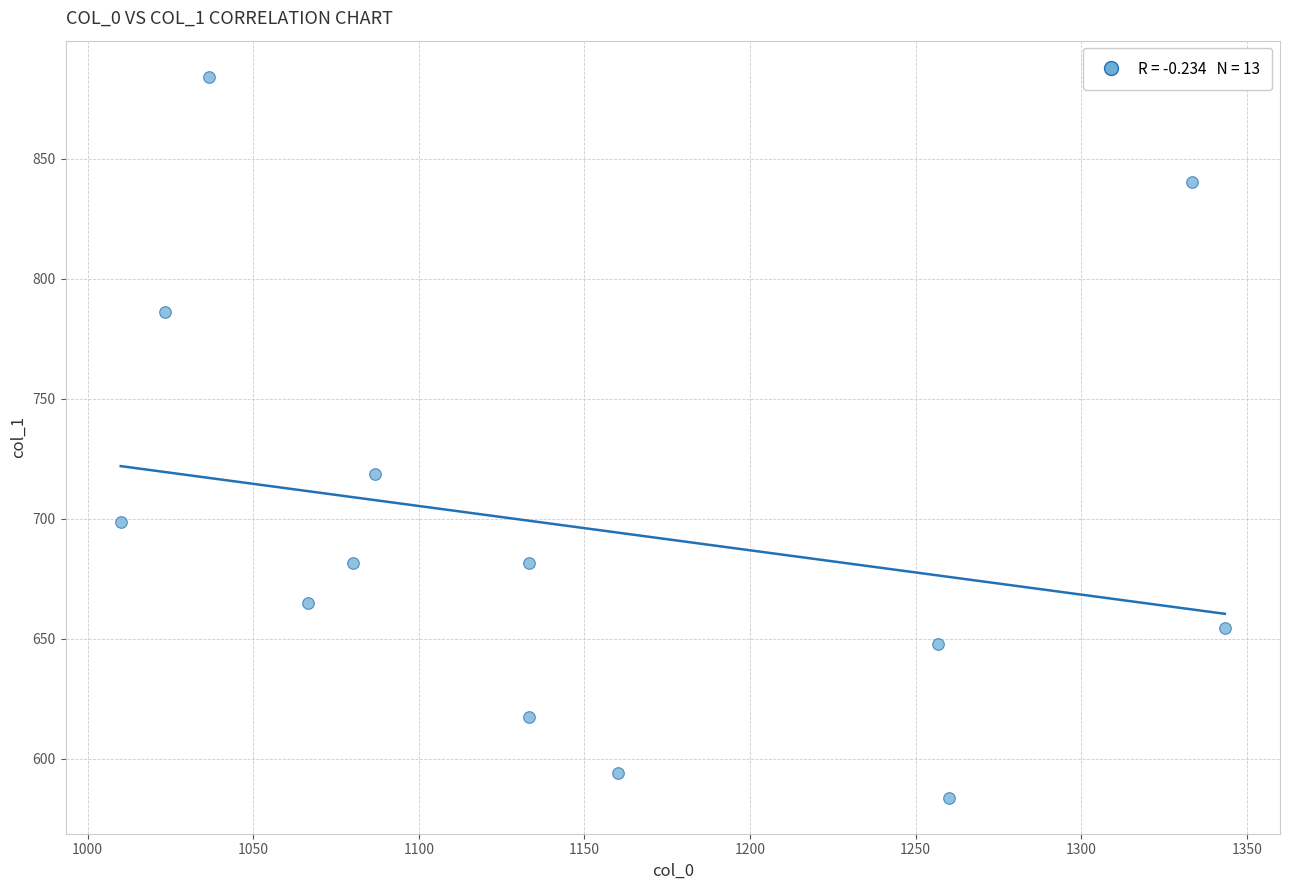

What Y value in the scatter plot is closest to 734?

718.9